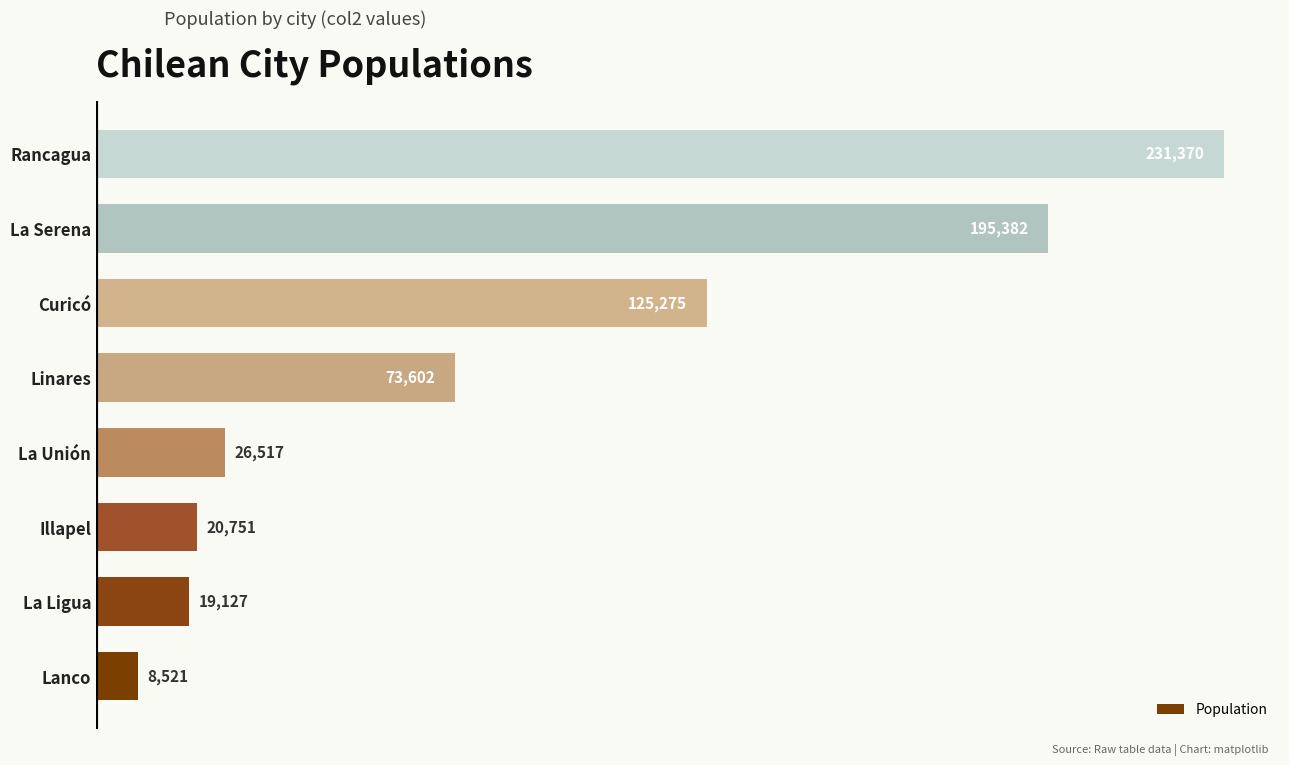

True or false: the data shows 56140 at La Serena.

False